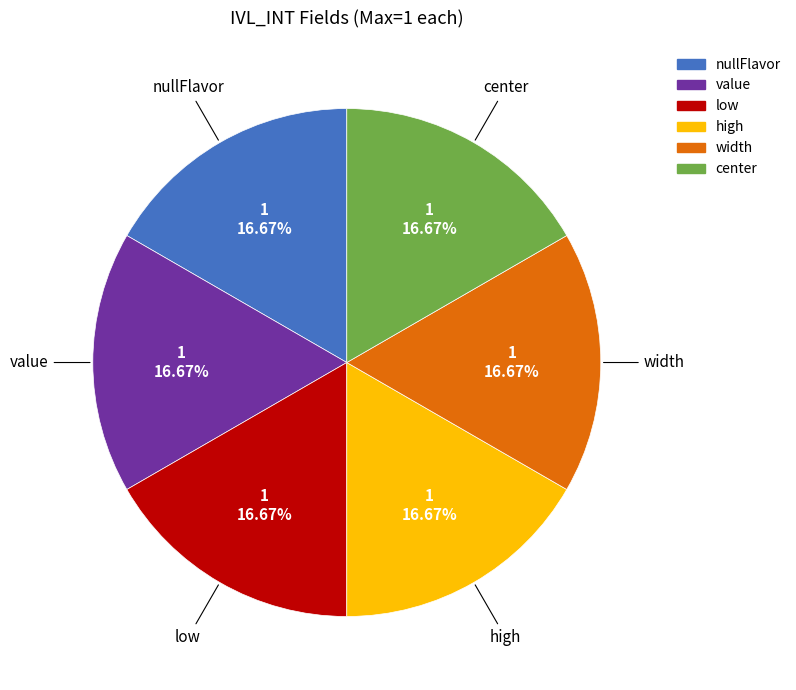

Is there a majority slice in this chart?

No